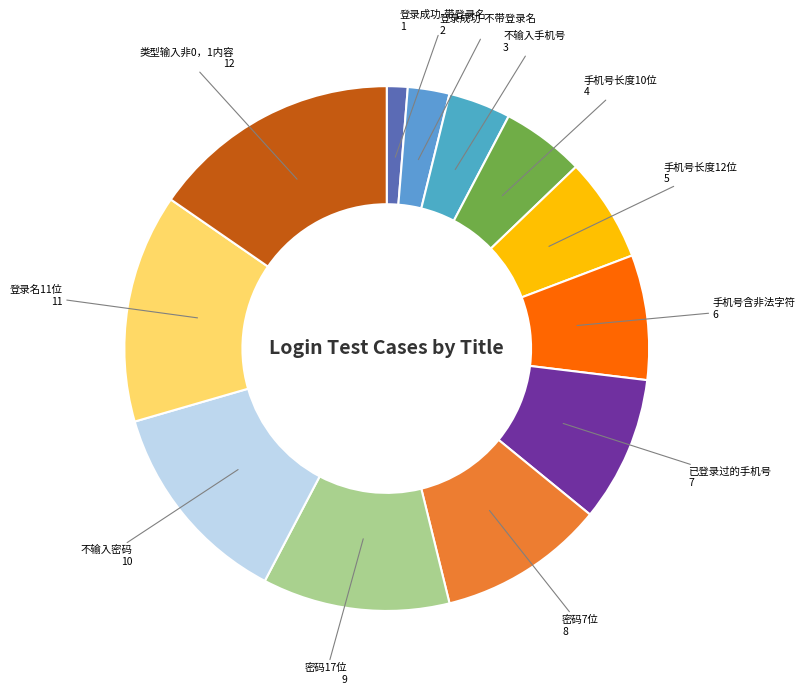

Rank the categories by value from highest to lowest.

类型输入非0，1内容, 登录名11位, 不输入密码, 密码17位, 密码7位, 已登录过的手机号, 手机号含非法字符, 手机号长度12位, 手机号长度10位, 不输入手机号, 登录成功-不带登录名, 登录成功-带登录名